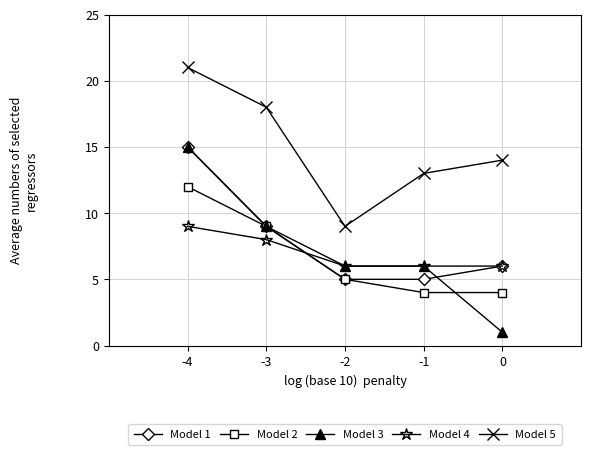

What is the value of the Model 1 point at the 3rd from the left?

5